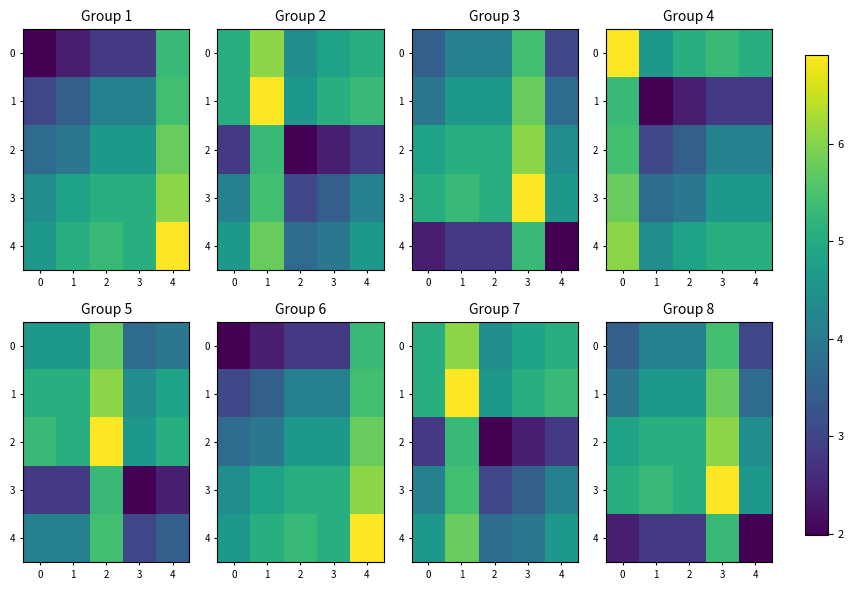

What is the sum of the 0 values at 4 and 1?

7.2